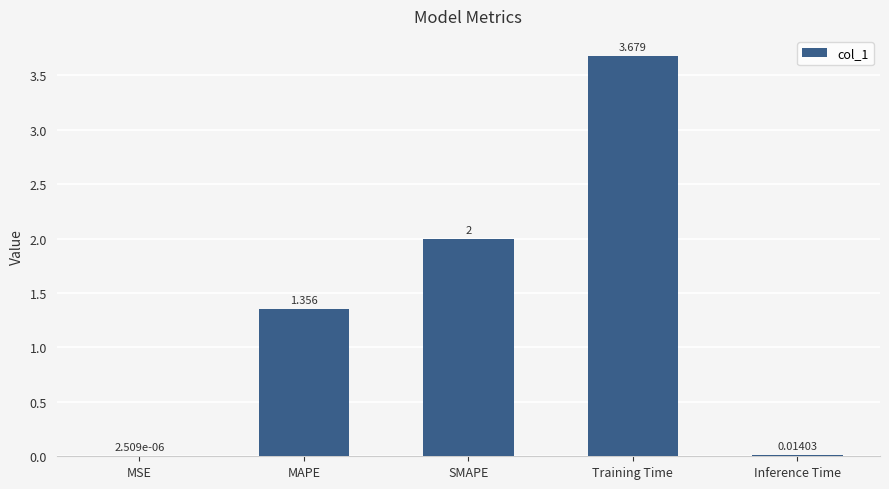

Between MAPE and Inference Time, which is larger?

MAPE